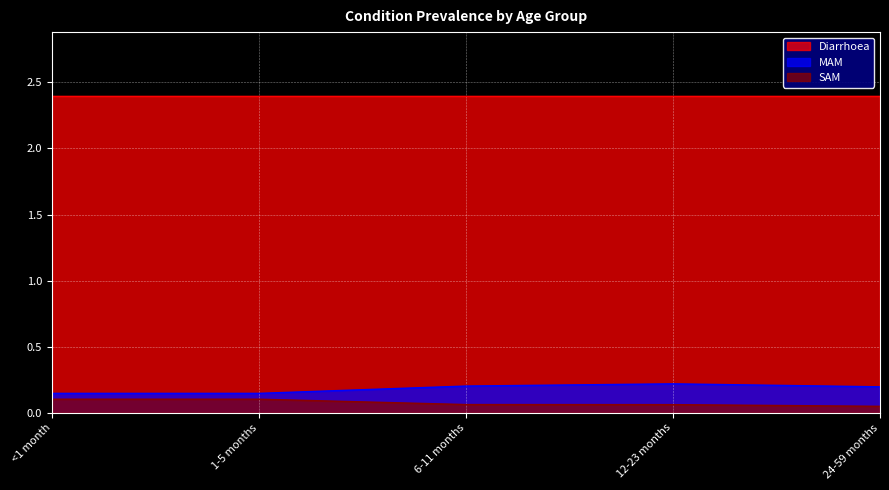

True or false: SAM has more than 1 interior local peaks.

False